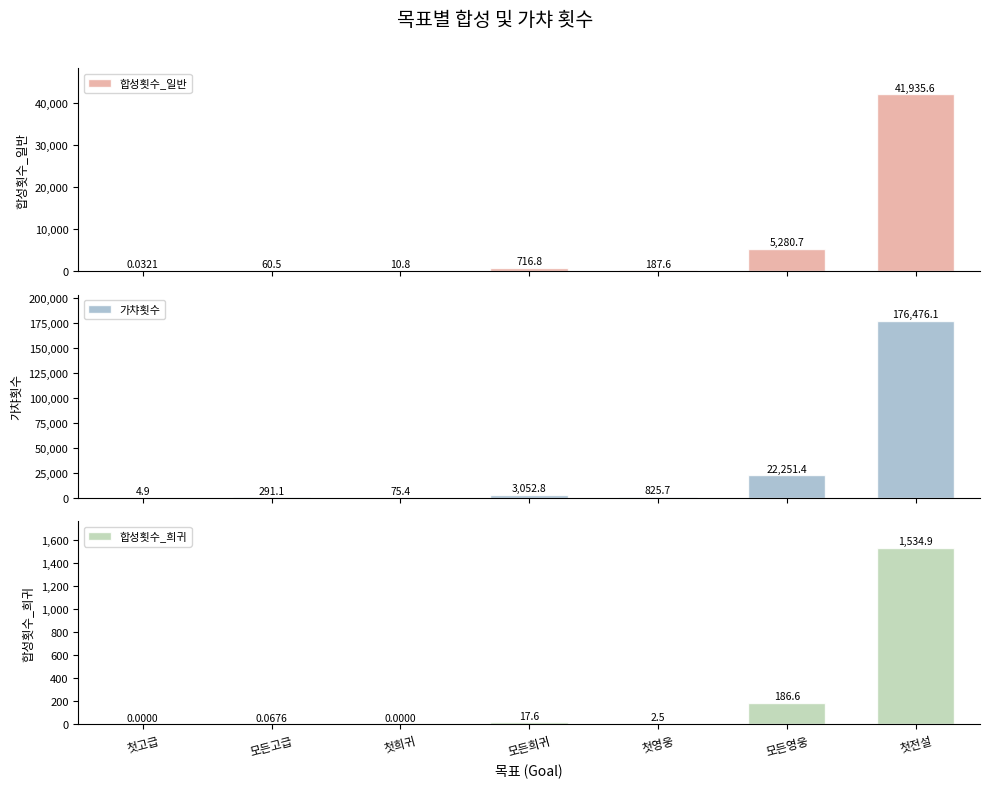

Is the value of 가챠횟수 at 첫전설 greater than the value of 합성횟수_희귀 at 첫영웅?

Yes